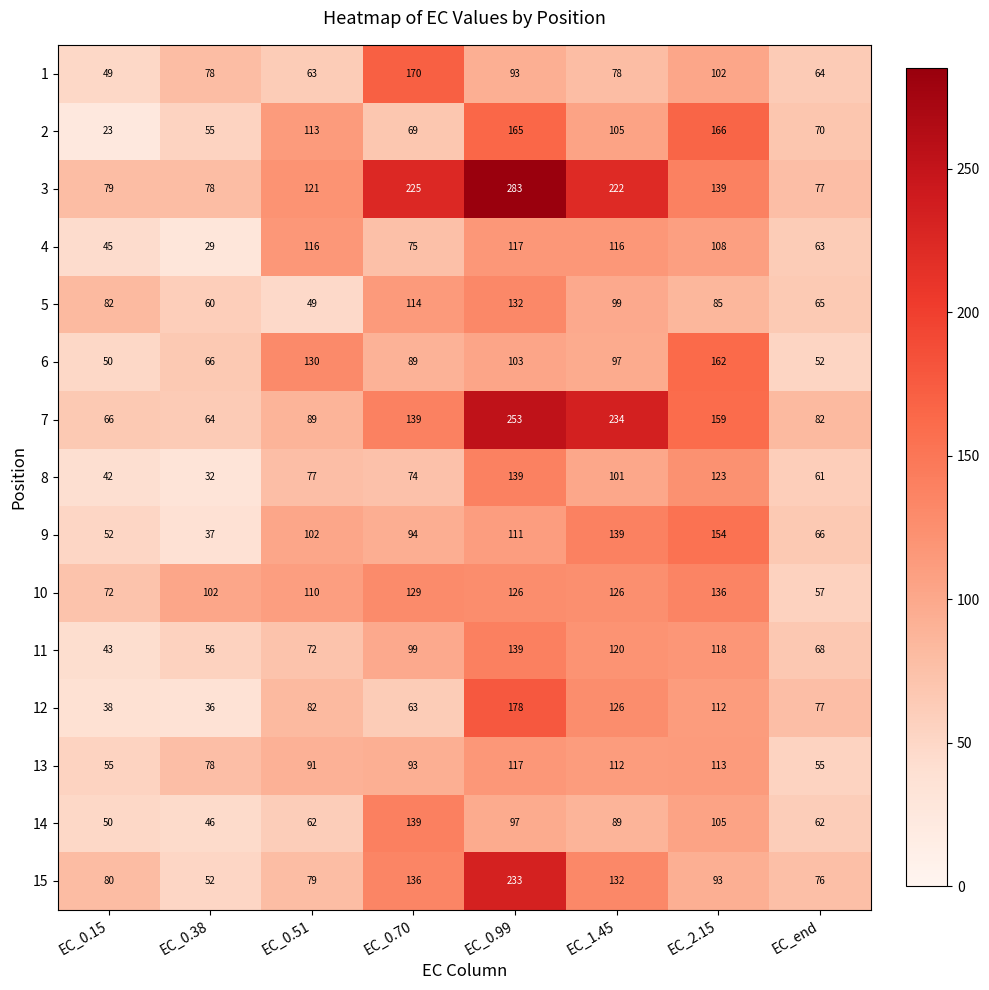

What is the greatest value displayed?

283